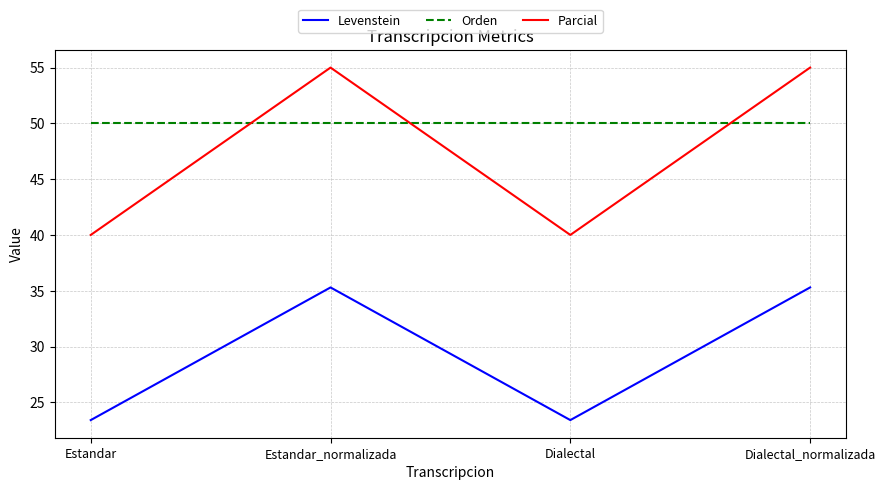

The value of Levenstein at Dialectal_normalizada is 35.3. True or false?

True